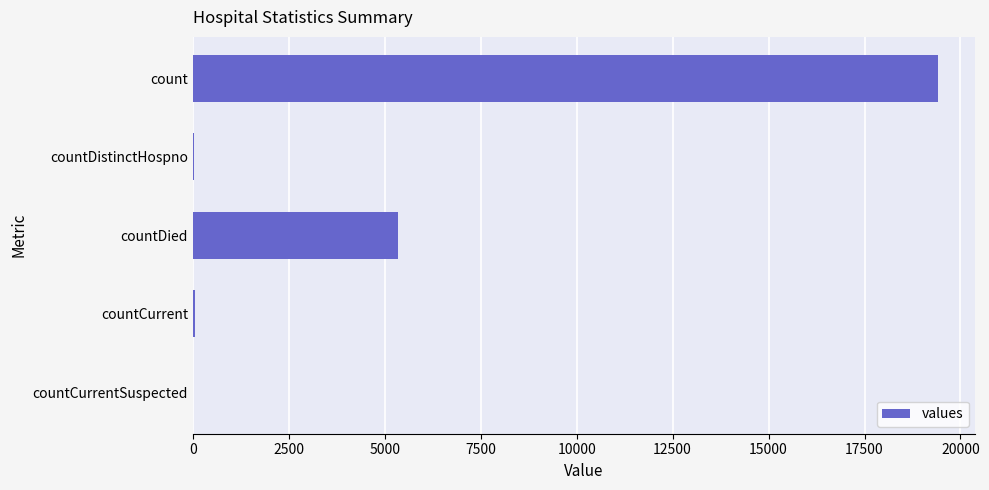

What is the sum of all values?

24875